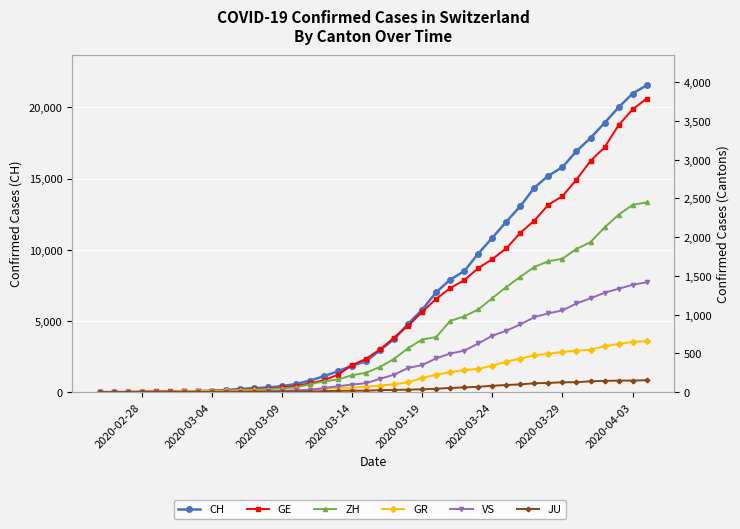

List the series in order of their peak value, highest first.

CH, GE, ZH, VS, GR, JU